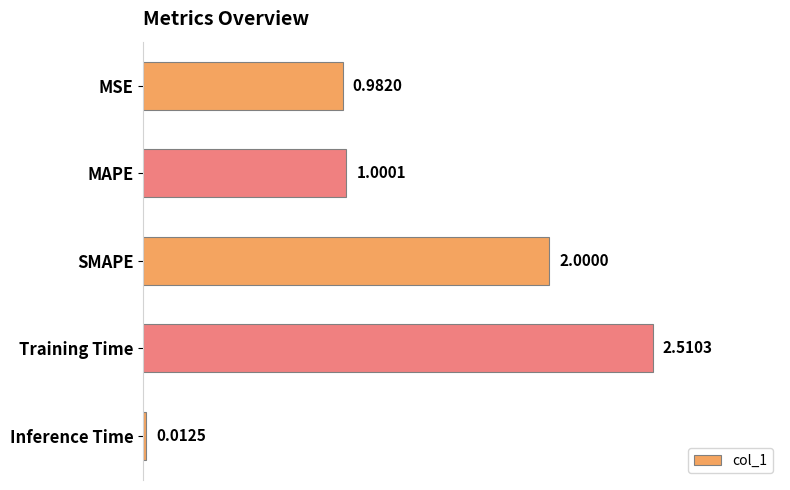

How many values are below 1?

2